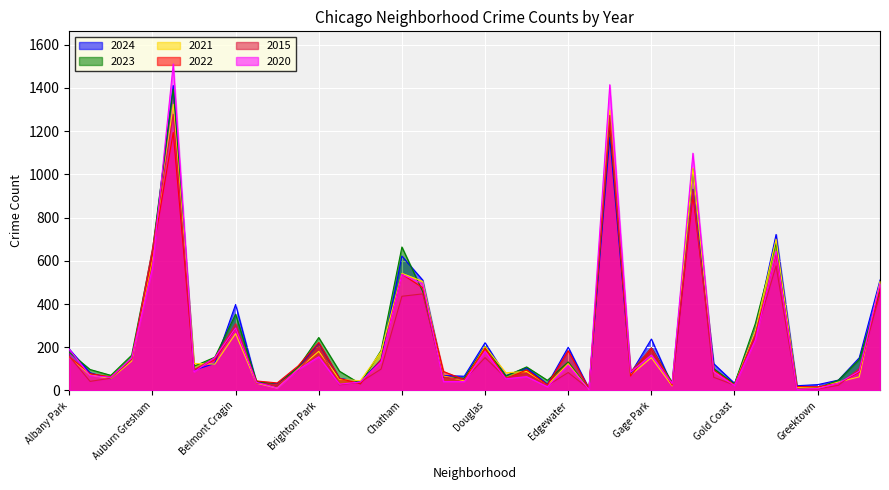

Reading left to right, extract all data points from this chart.

2024: Albany Park=191	Archer Heights=82	Armour Square=54	Ashburn=143	Auburn Gresham=629	Austin=1411	Avalon Park=94	Avondale=125	Belmont Cragin=398	Beverly=37	Boystown=30	Bridgeport=107	Brighton Park=219	Bucktown=56	Burnside=40	Calumet Heights=143	Chatham=622	Chicago Lawn=511	Chinatown=69	Clearing=66	Douglas=221	Dunning=69	East Side=105	East Village=29	Edgewater=200	Edison Park=8	Englewood=1172	Fuller Park=78	Gage Park=238	Galewood=24	Garfield Park=931	Garfield Ridge=124	Gold Coast=33	Grand Boulevard=276	Grand Crossing=722	Grant Park=22	Greektown=27	Hegewisch=48	Hermosa=151	Chicago Lawn=511
2023: Albany Park=177	Archer Heights=97	Armour Square=70	Ashburn=163	Auburn Gresham=648	Austin=1394	Avalon Park=112	Avondale=154	Belmont Cragin=353	Beverly=43	Boystown=27	Bridgeport=106	Brighton Park=245	Bucktown=89	Burnside=31	Calumet Heights=186	Chatham=664	Chicago Lawn=458	Chinatown=61	Clearing=57	Douglas=204	Dunning=66	East Side=109	East Village=47	Edgewater=132	Edison Park=5	Englewood=1224	Fuller Park=83	Gage Park=197	Galewood=37	Garfield Park=1025	Garfield Ridge=101	Gold Coast=30	Grand Boulevard=309	Grand Crossing=682	Grant Park=13	Greektown=11	Hegewisch=48	Hermosa=143	Chicago Lawn=458
2021: Albany Park=155	Archer Heights=72	Armour Square=55	Ashburn=136	Auburn Gresham=612	Austin=1324	Avalon Park=125	Avondale=122	Belmont Cragin=263	Beverly=34	Boystown=11	Bridgeport=99	Brighton Park=181	Bucktown=52	Burnside=45	Calumet Heights=180	Chatham=542	Chicago Lawn=505	Chinatown=67	Clearing=45	Douglas=203	Dunning=82	East Side=88	East Village=24	Edgewater=124	Edison Park=4	Englewood=1297	Fuller Park=71	Gage Park=152	Galewood=21	Garfield Park=1029	Garfield Ridge=88	Gold Coast=25	Grand Boulevard=276	Grand Crossing=700	Grant Park=14	Greektown=11	Hegewisch=39	Hermosa=63	Chicago Lawn=505
2022: Albany Park=156	Archer Heights=78	Armour Square=63	Ashburn=145	Auburn Gresham=628	Austin=1194	Avalon Park=95	Avondale=142	Belmont Cragin=287	Beverly=44	Boystown=35	Bridgeport=113	Brighton Park=222	Bucktown=56	Burnside=31	Calumet Heights=141	Chatham=538	Chicago Lawn=476	Chinatown=88	Clearing=50	Douglas=196	Dunning=55	East Side=95	East Village=26	Edgewater=184	Edison Park=9	Englewood=1238	Fuller Park=67	Gage Park=195	Galewood=25	Garfield Park=902	Garfield Ridge=94	Gold Coast=25	Grand Boulevard=257	Grand Crossing=636	Grant Park=18	Greektown=17	Hegewisch=33	Hermosa=84	Chicago Lawn=476
2015: Albany Park=158	Archer Heights=42	Armour Square=57	Ashburn=144	Auburn Gresham=656	Austin=1278	Avalon Park=96	Avondale=151	Belmont Cragin=309	Beverly=34	Boystown=27	Bridgeport=93	Brighton Park=199	Bucktown=26	Burnside=38	Calumet Heights=99	Chatham=436	Chicago Lawn=447	Chinatown=62	Clearing=50	Douglas=152	Dunning=59	East Side=79	East Village=23	Edgewater=83	Edison Park=7	Englewood=1273	Fuller Park=86	Gage Park=197	Galewood=32	Garfield Park=929	Garfield Ridge=61	Gold Coast=25	Grand Boulevard=254	Grand Crossing=576	Grant Park=4	Greektown=7	Hegewisch=24	Hermosa=101	Chicago Lawn=447
2020: Albany Park=191	Archer Heights=69	Armour Square=61	Ashburn=150	Auburn Gresham=566	Austin=1511	Avalon Park=86	Avondale=152	Belmont Cragin=289	Beverly=38	Boystown=11	Bridgeport=96	Brighton Park=156	Bucktown=29	Burnside=39	Calumet Heights=133	Chatham=537	Chicago Lawn=494	Chinatown=41	Clearing=41	Douglas=181	Dunning=54	East Side=64	East Village=17	Edgewater=117	Edison Park=4	Englewood=1415	Fuller Park=85	Gage Park=164	Galewood=32	Garfield Park=1098	Garfield Ridge=87	Gold Coast=23	Grand Boulevard=233	Grand Crossing=644	Grant Park=5	Greektown=9	Hegewisch=34	Hermosa=89	Chicago Lawn=494